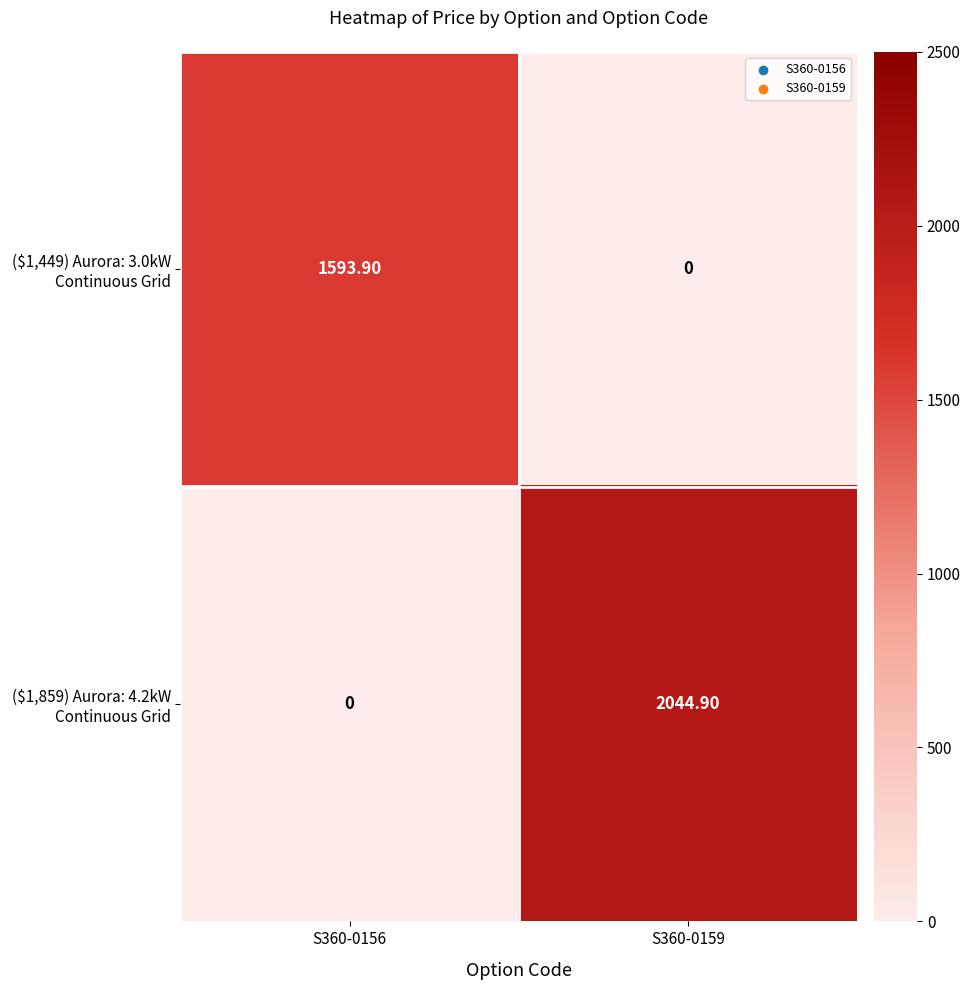

What is the average value of the ($1,859) Aurora: 4.2kW Continuous Grid series?

1022.5